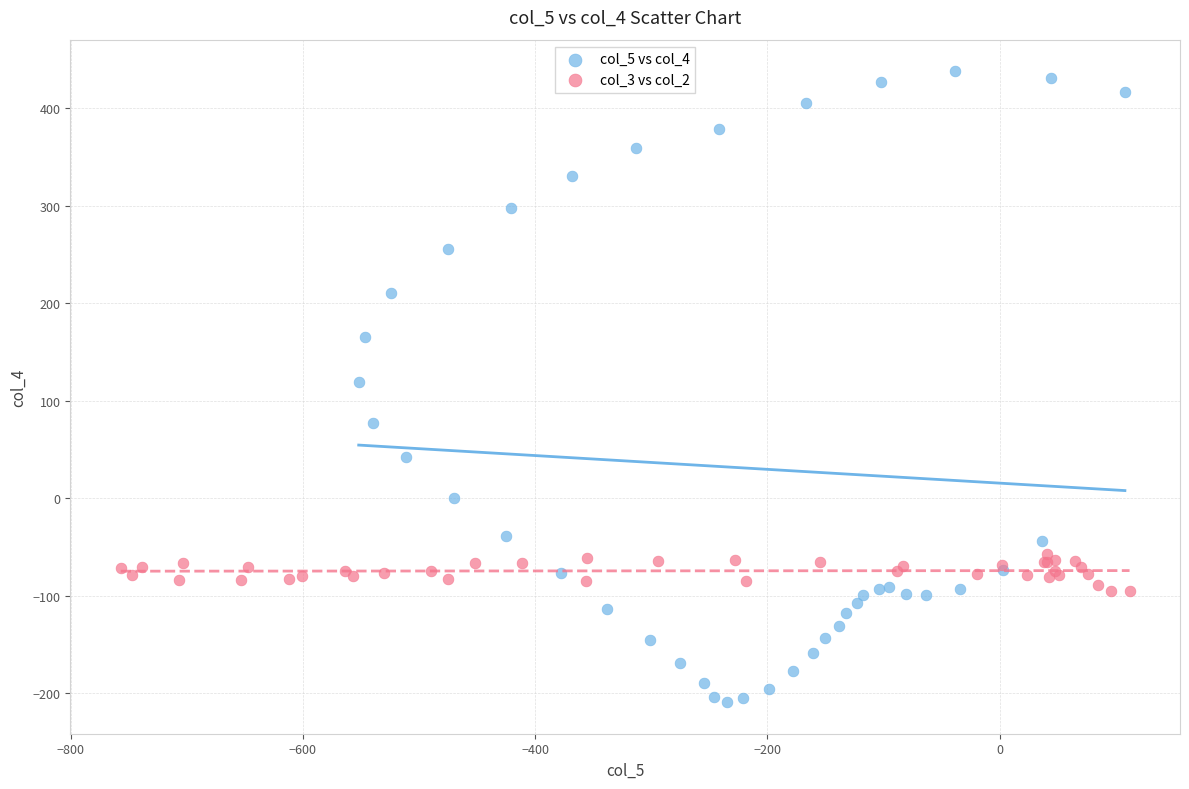

Which series contains the highest Y value?

col_5 vs col_4